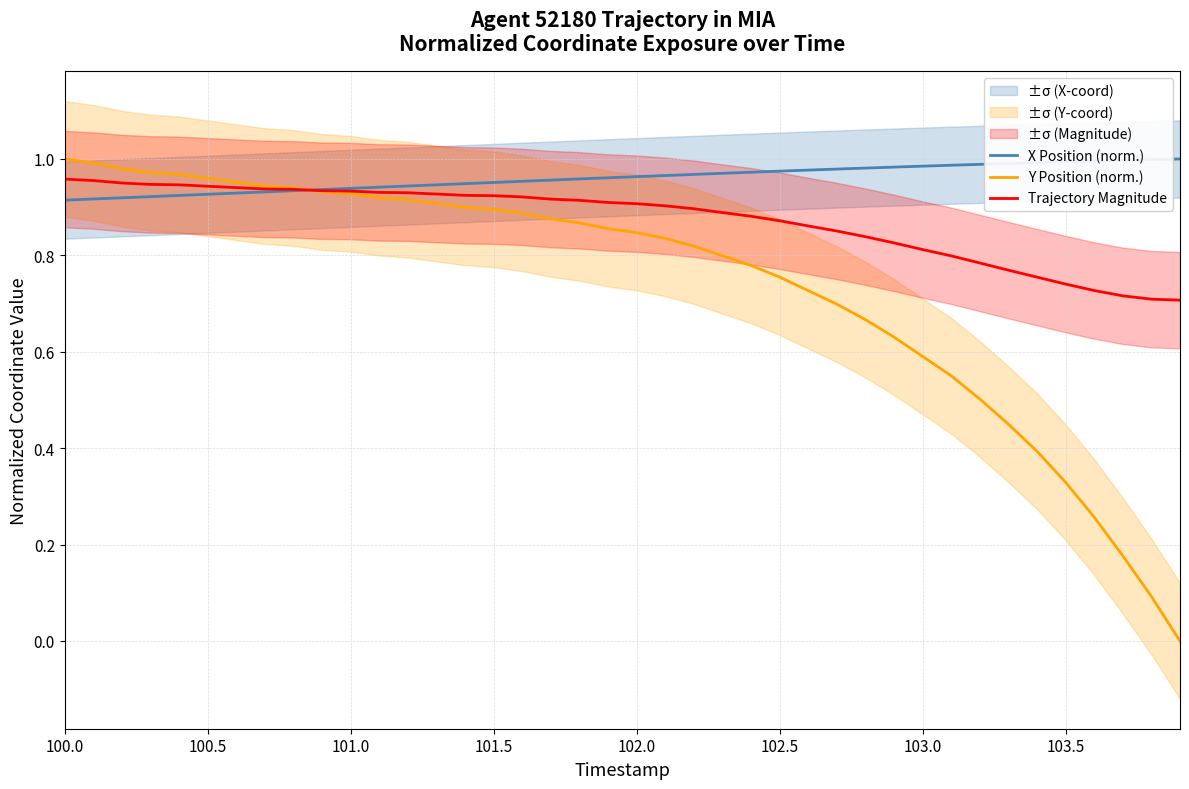

True or false: X Position (norm.) has more than 1 interior local peaks.

False